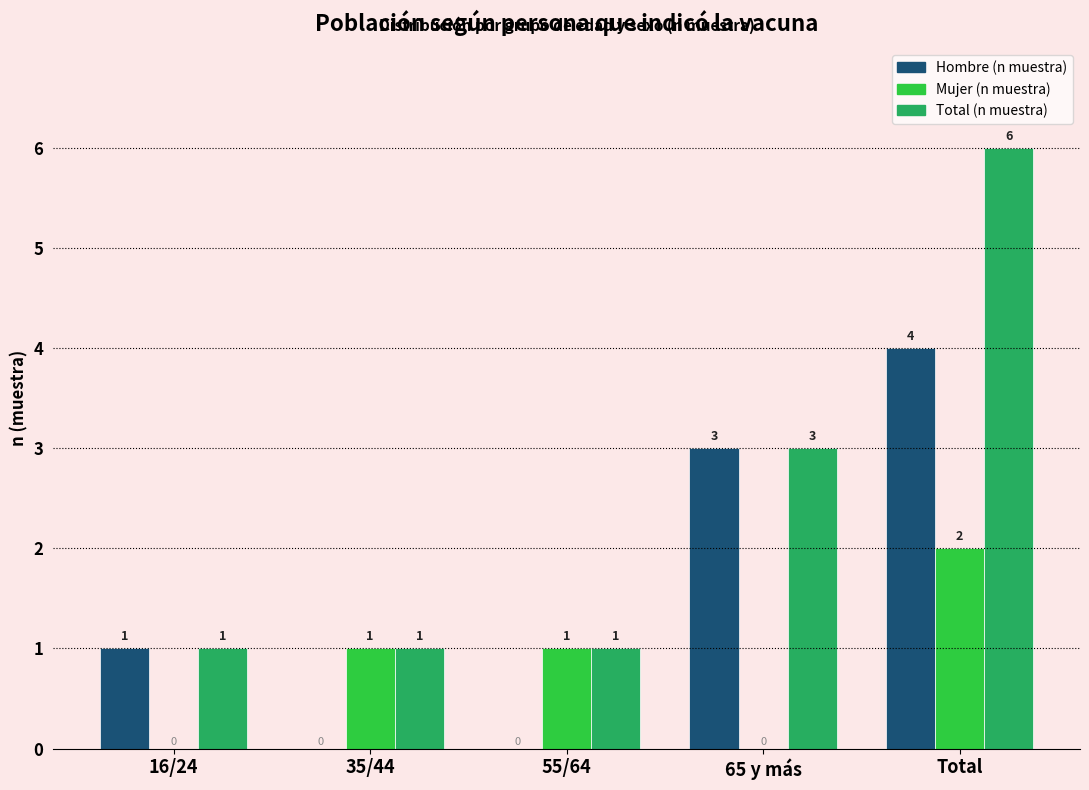

Reading right to left, what are all the values shown in this chart?

Hombre (n muestra): Total=4	65 y más=3	55/64=0	35/44=0	16/24=1
Mujer (n muestra): Total=2	65 y más=0	55/64=1	35/44=1	16/24=0
Total (n muestra): Total=6	65 y más=3	55/64=1	35/44=1	16/24=1